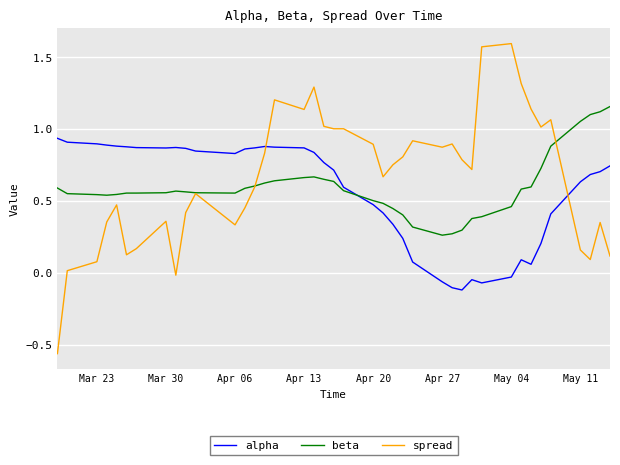

Rank the series by their maximum value, from lowest to highest.

alpha, beta, spread